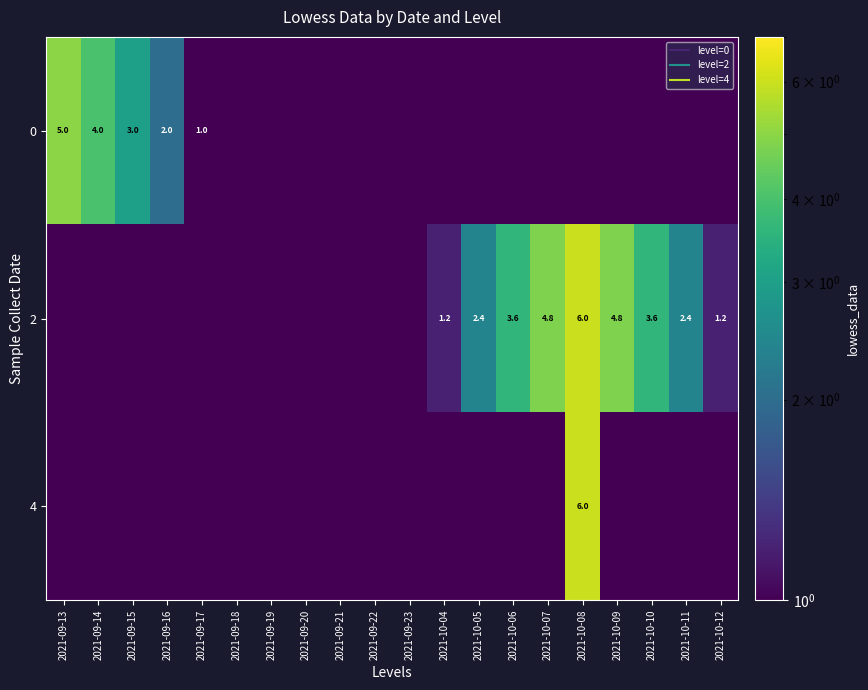

At 2021-09-22, list the series in order from largest to smallest.

0, 2, 4